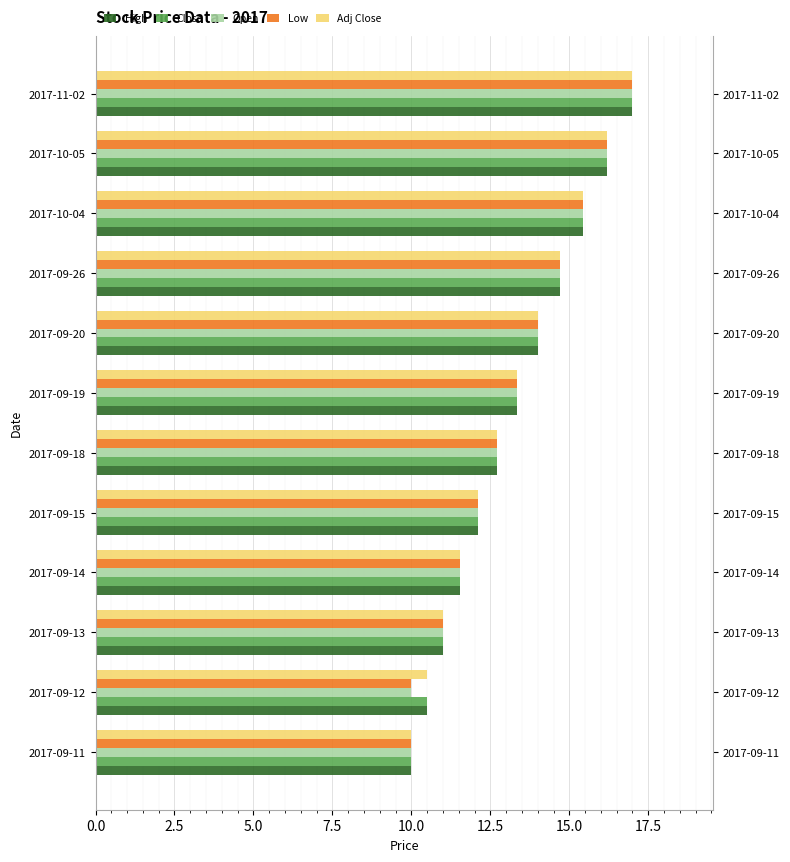

Rank the series by their maximum value, from highest to lowest.

High, Close, Open, Low, Adj Close